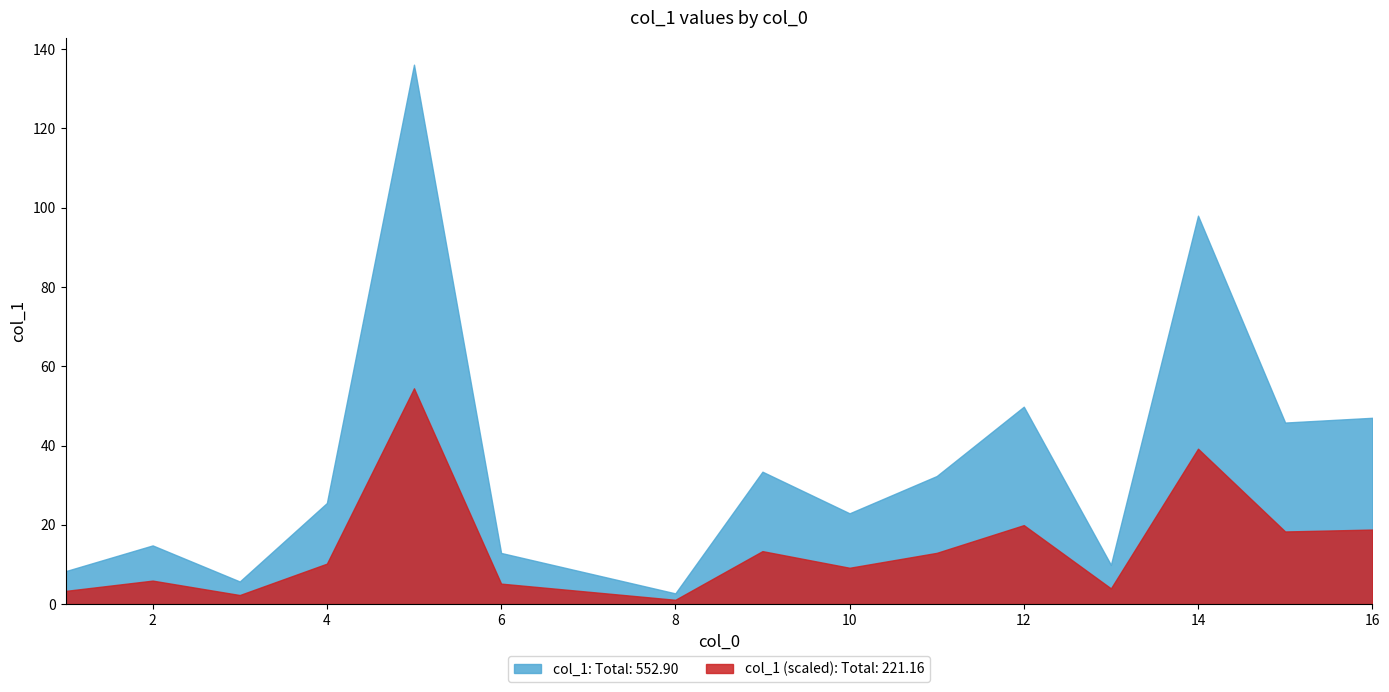

List the series in order of their overall mean, highest first.

col_1: Total: 552.90, col_1 (scaled): Total: 221.16